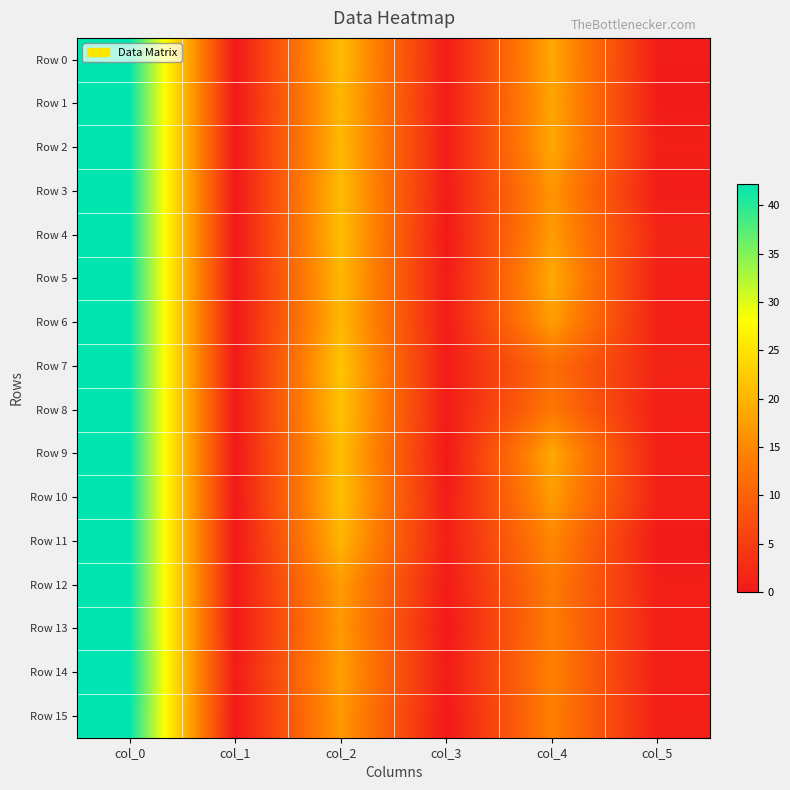

Which series has the widest spread of values?

Row 0